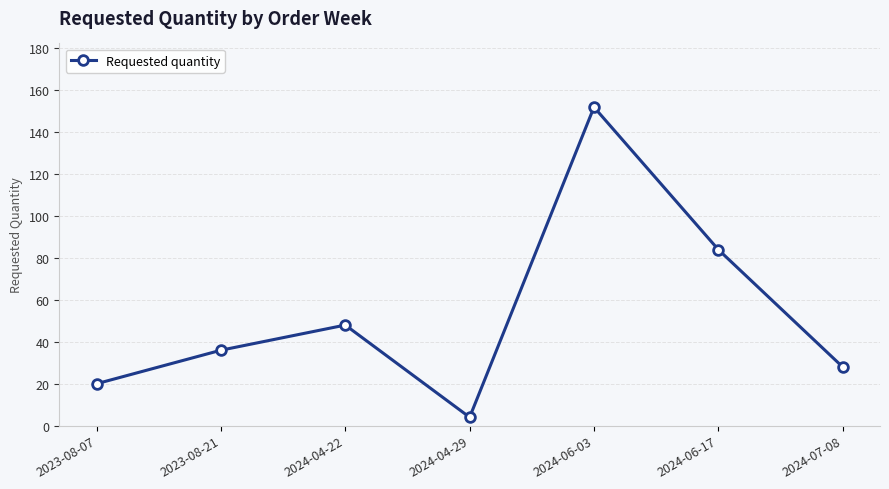

What is the ratio of the value at 2023-08-07 to the value at 2024-04-29?

5.0